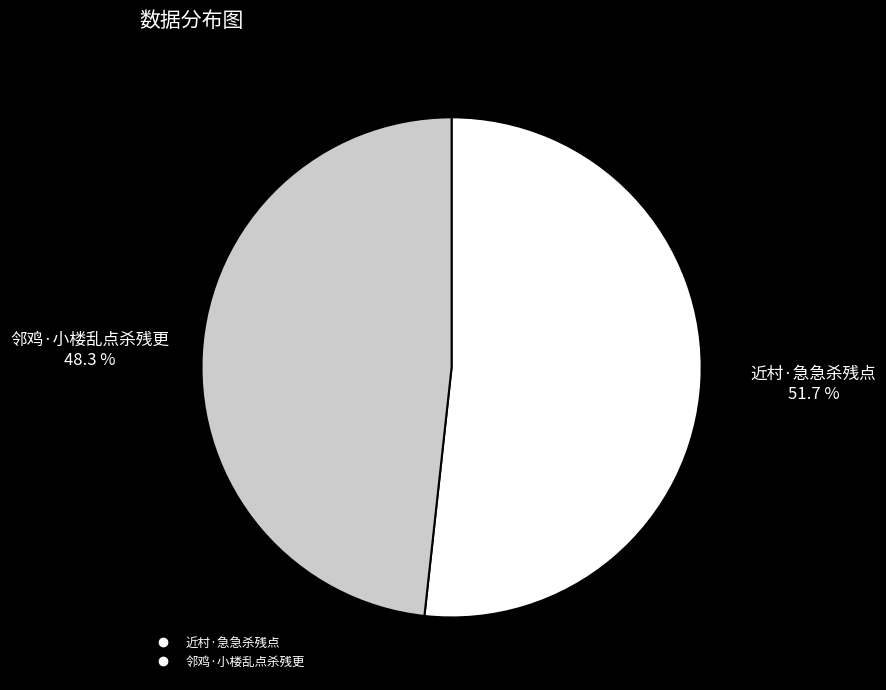

How many slices are in this pie chart?

2